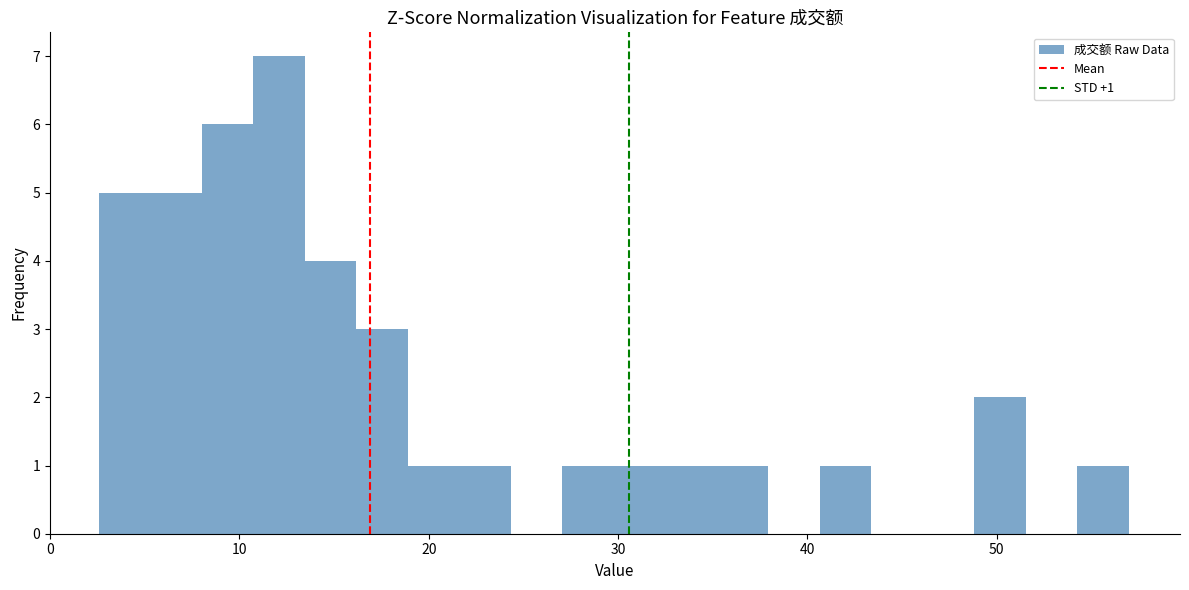

Read against the x-axis, roughly where is the centre of the tallest bar?

12